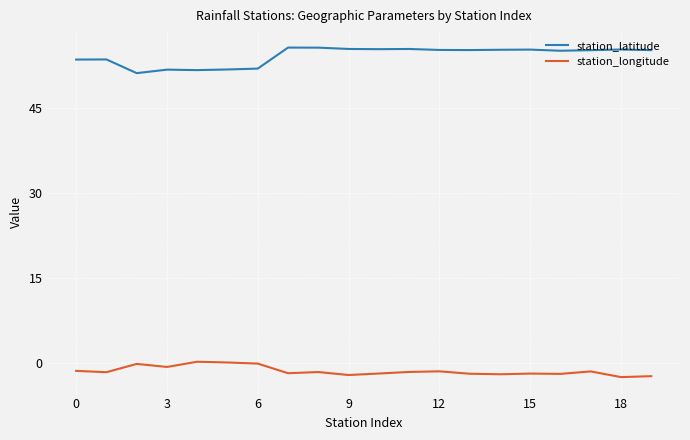

Rank the series by their average value, from highest to lowest.

station_latitude, station_longitude